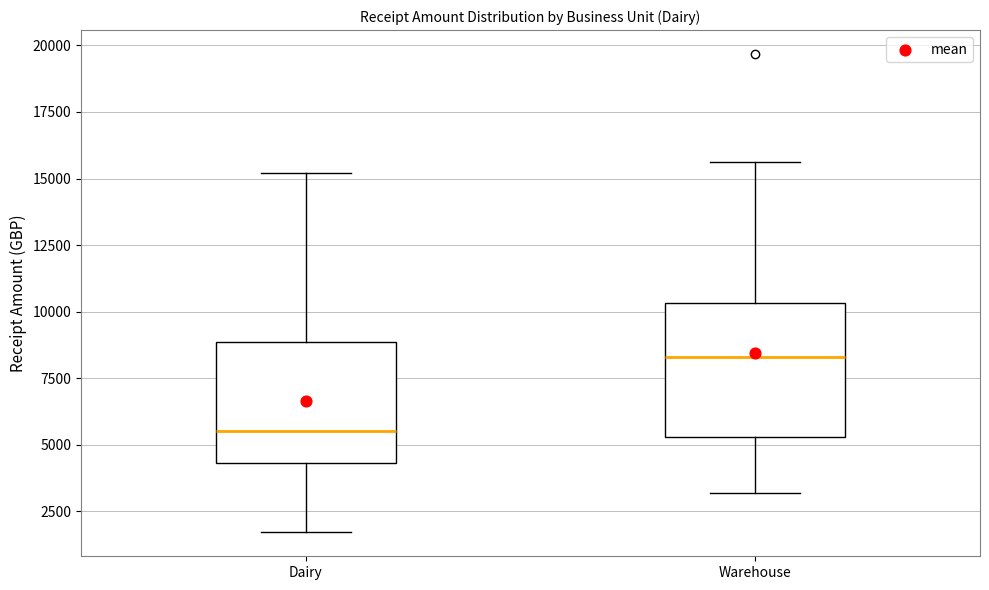

Reading left to right, read every box against the y-axis: the position of its median line, the range the box covers, and the ends of its whiskers. The values are not printed on the chart, so give them approximately, as read against the axis.

Dairy: median 5500, box 4500 to 9000, whiskers 1500 to 15000
Warehouse: median 8500, box 5500 to 10500, whiskers 3000 to 15500